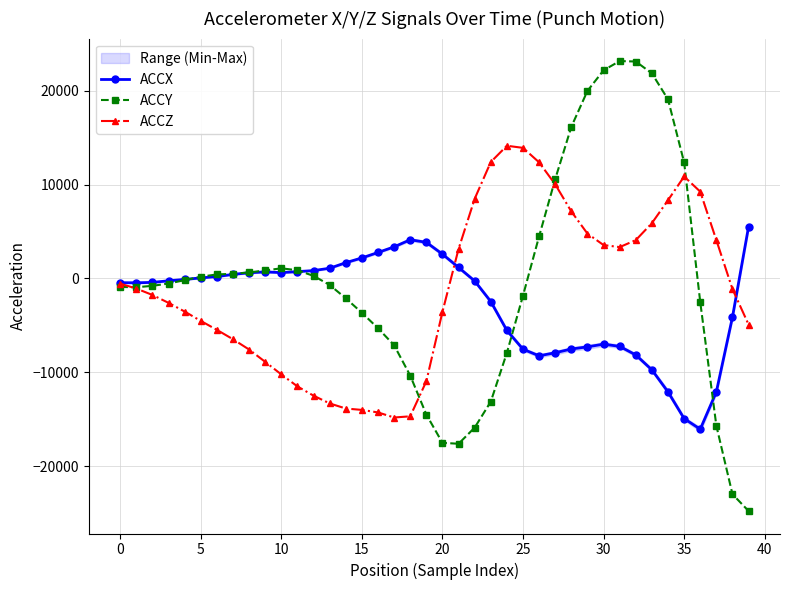

After their last crossing, which series has the higher values: ACCY or ACCX?

ACCX